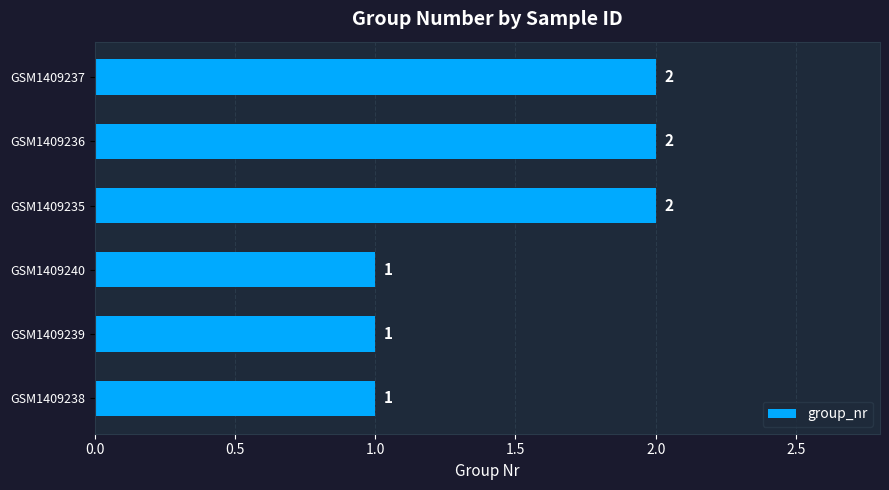

The value at GSM1409235 is 2. True or false?

True